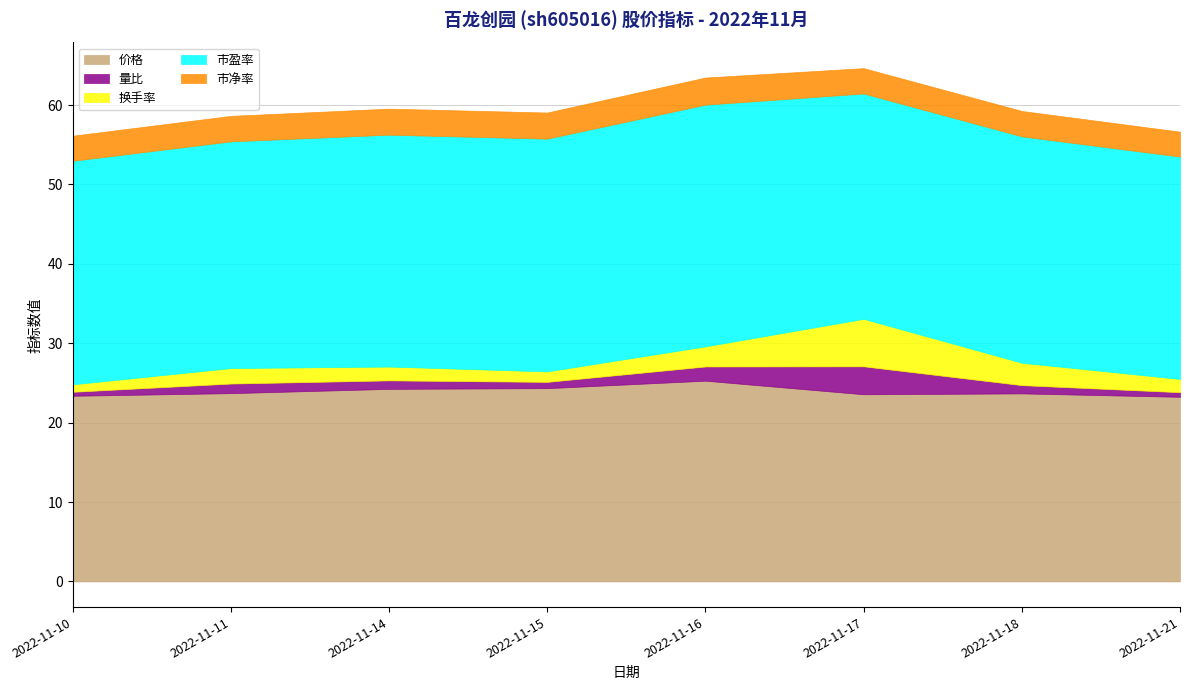

What is the difference between the second highest and minimum values in the 市盈率 series?

1.3